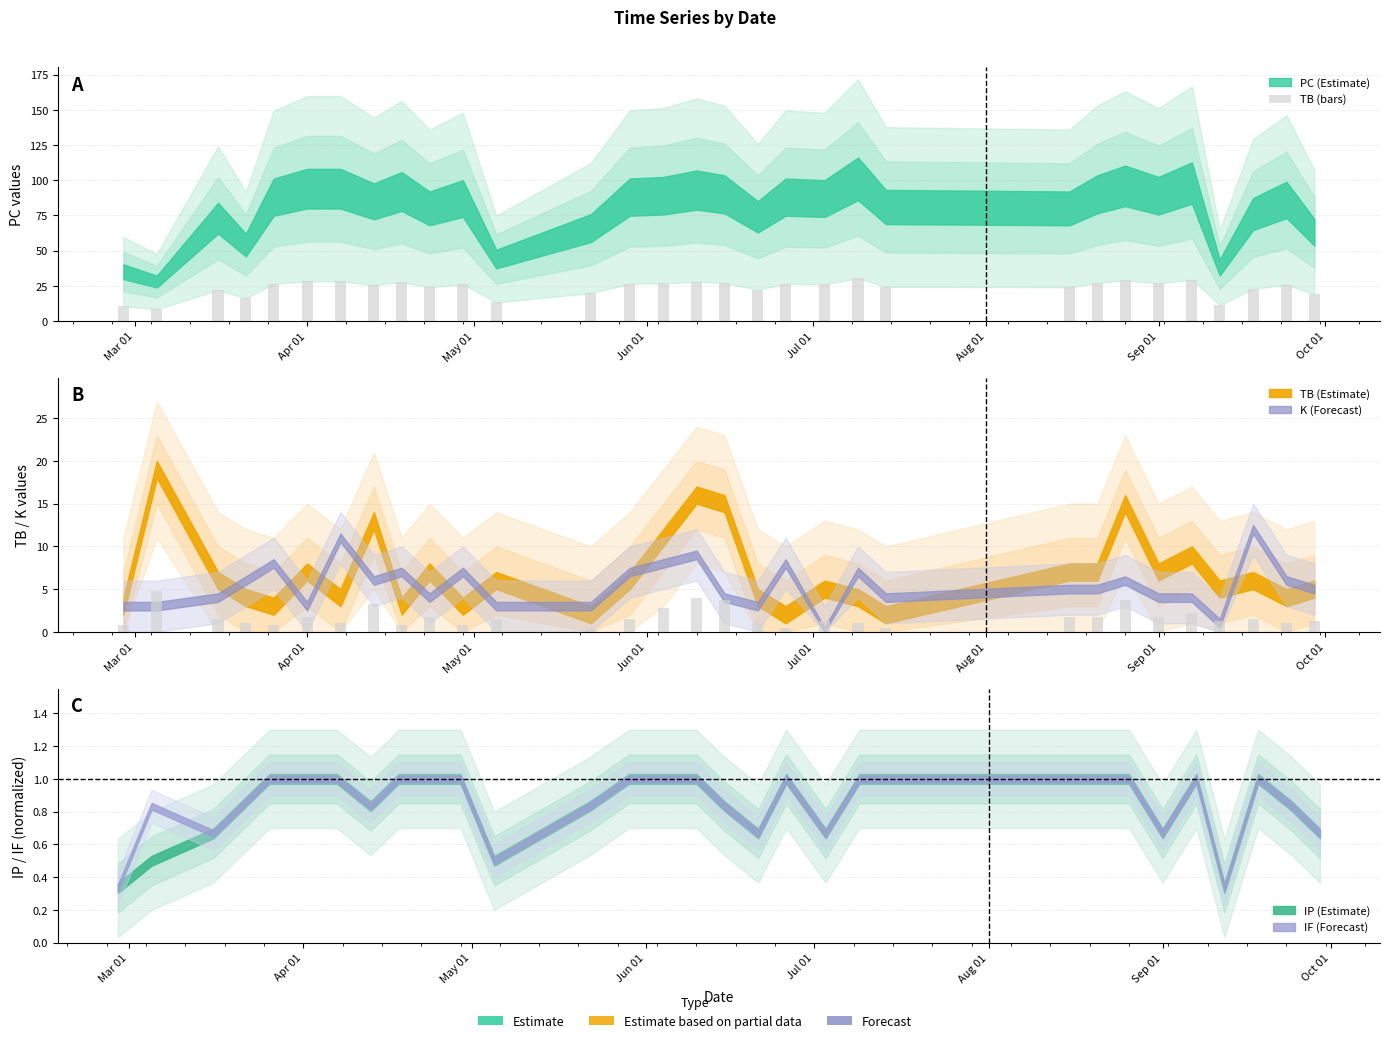

Is it true that the value at 17 is 15.0?

False